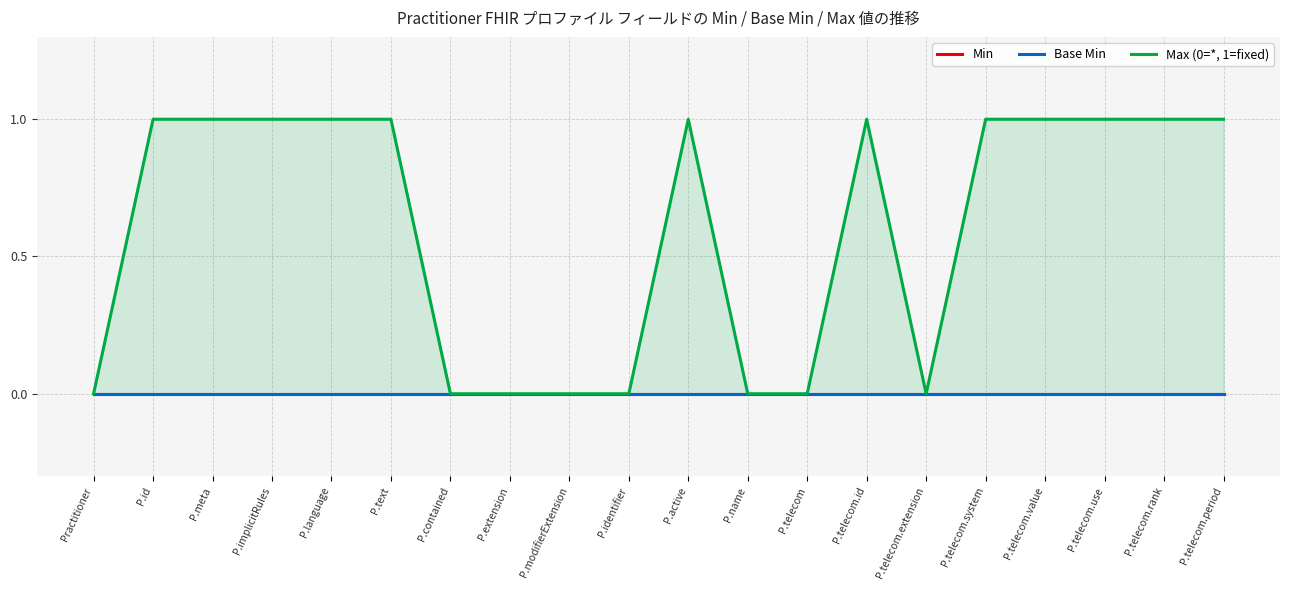

How many data points does each series have?

20